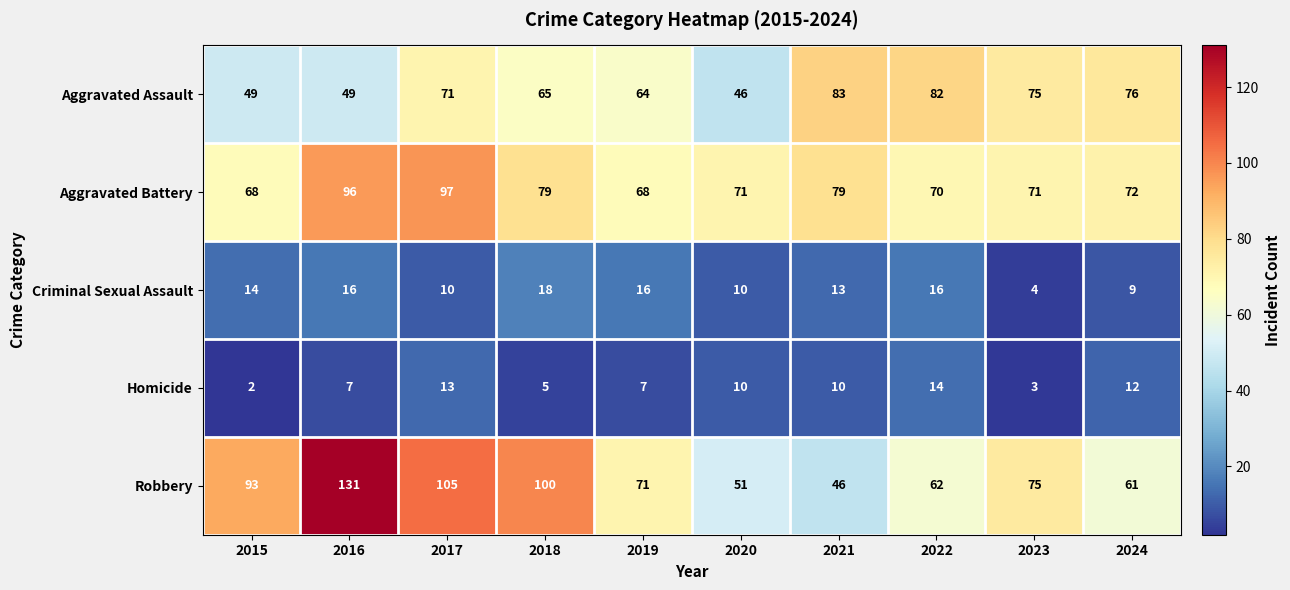

The value of Criminal Sexual Assault at 2022 is 16. True or false?

True